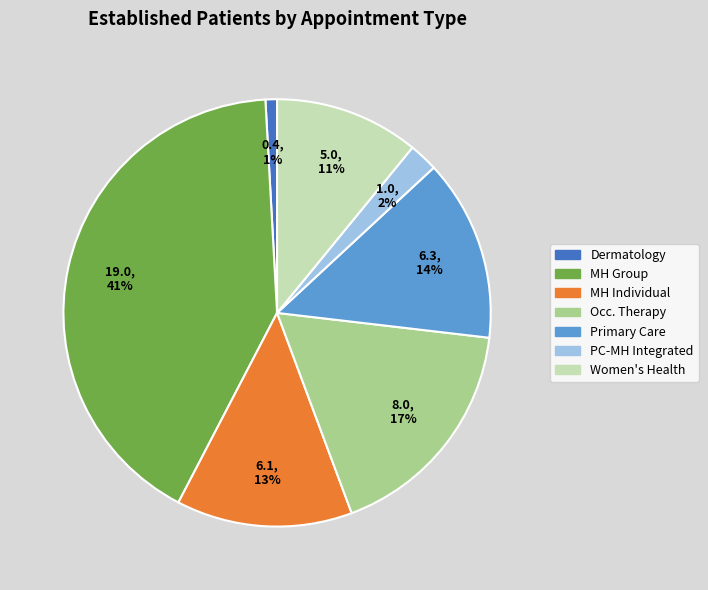

To the nearest percent, what is the average slice percentage?

14%